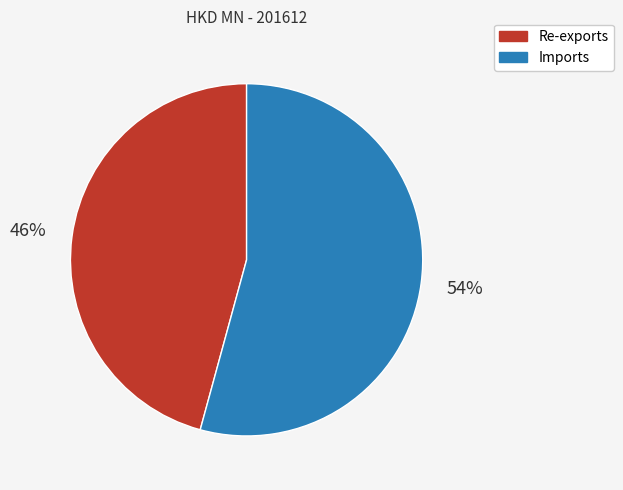

Is the sum of Re-exports and Imports greater than half?

Yes